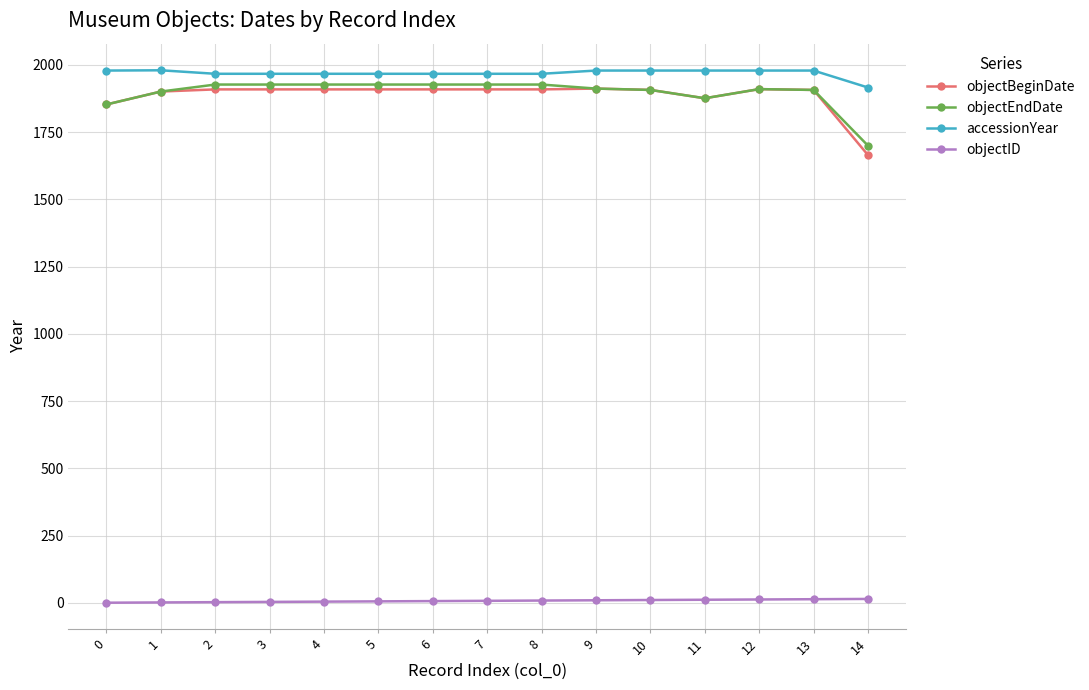

What is the sum of all objectID values?

120